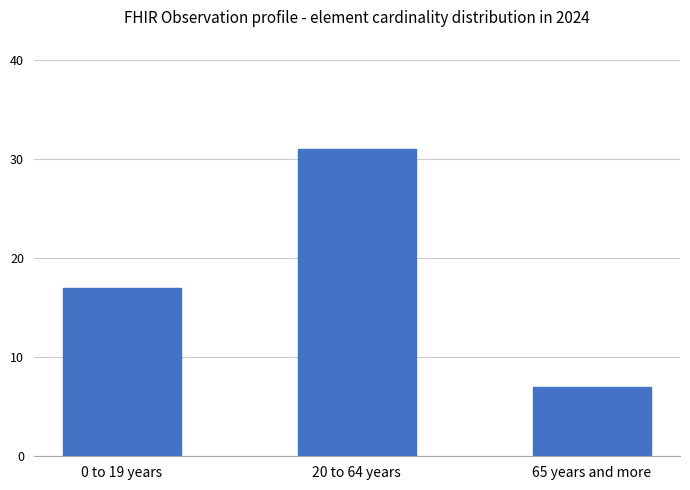

Rank the categories by value from lowest to highest.

65 years and more, 0 to 19 years, 20 to 64 years